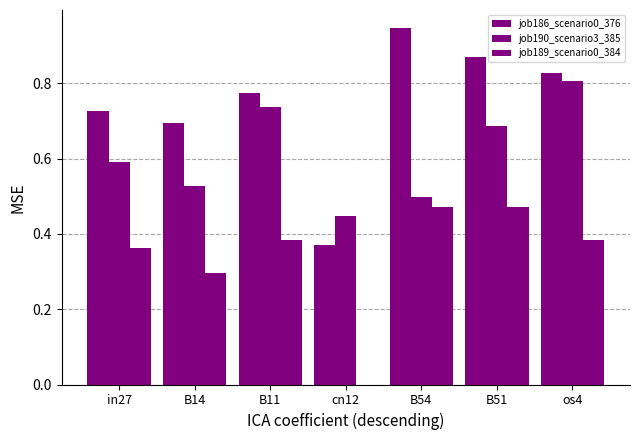

Does the chart contain stacked bars?

No